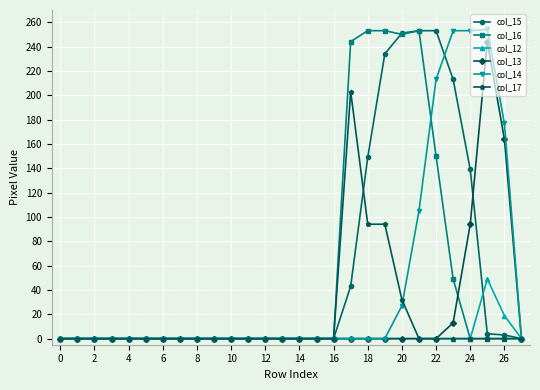

True or false: col_14 has more than 0 points higher than both neighbors.

True